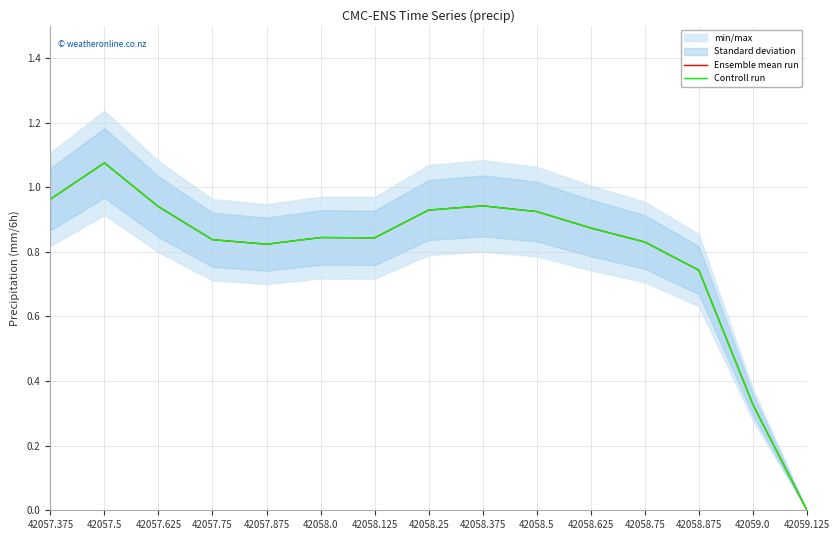

In Ensemble mean run, how many points are higher than both neighbors (excluding endpoints)?

3